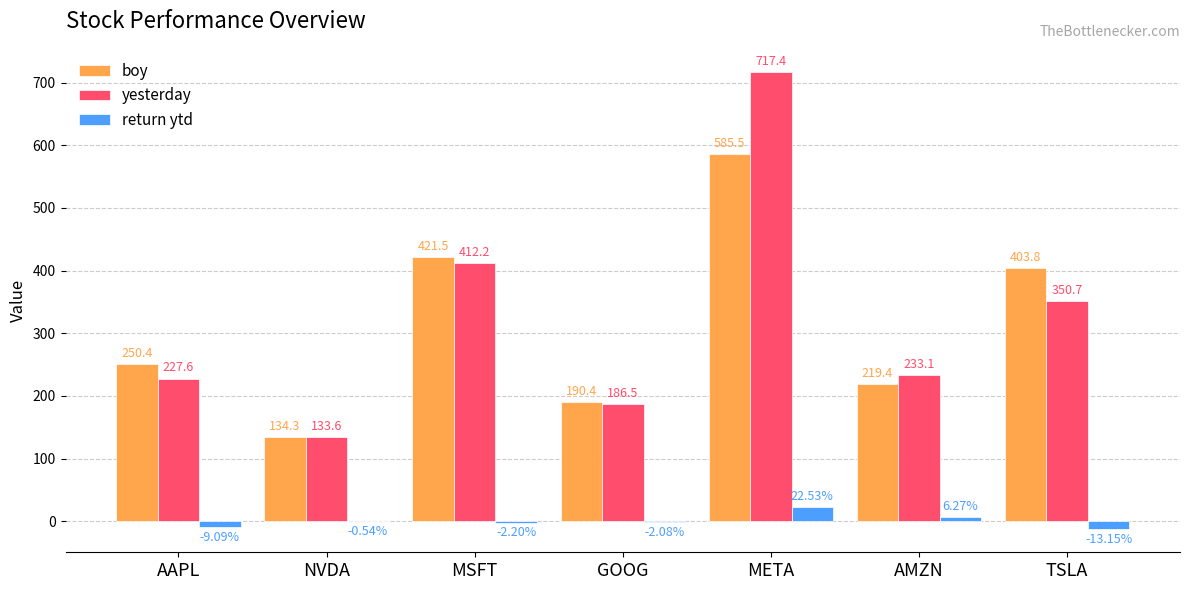

Between MSFT and TSLA, which series saw the biggest shift?

yesterday